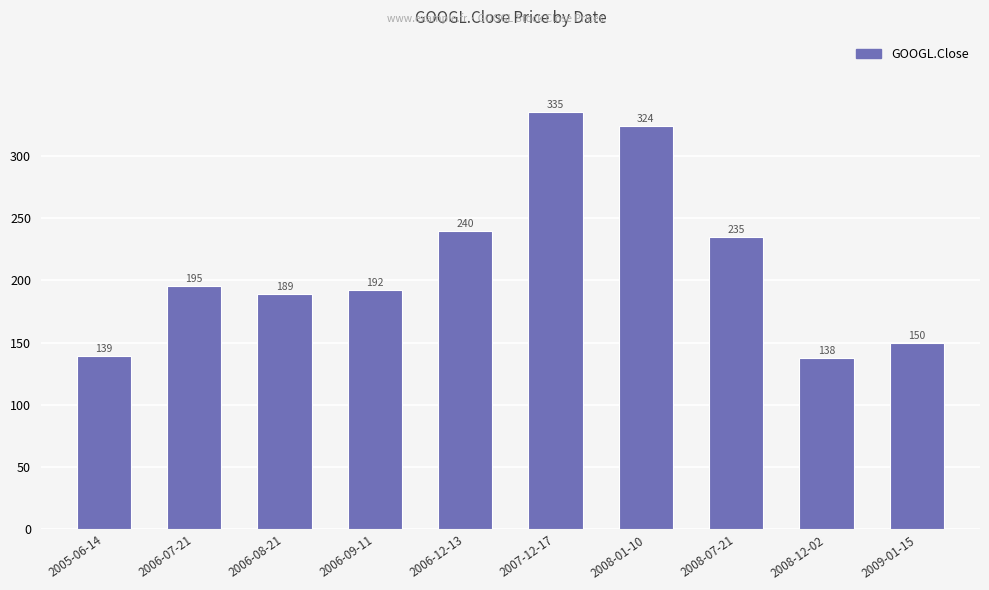

What is the label of the 8th bar from the right?

2006-08-21